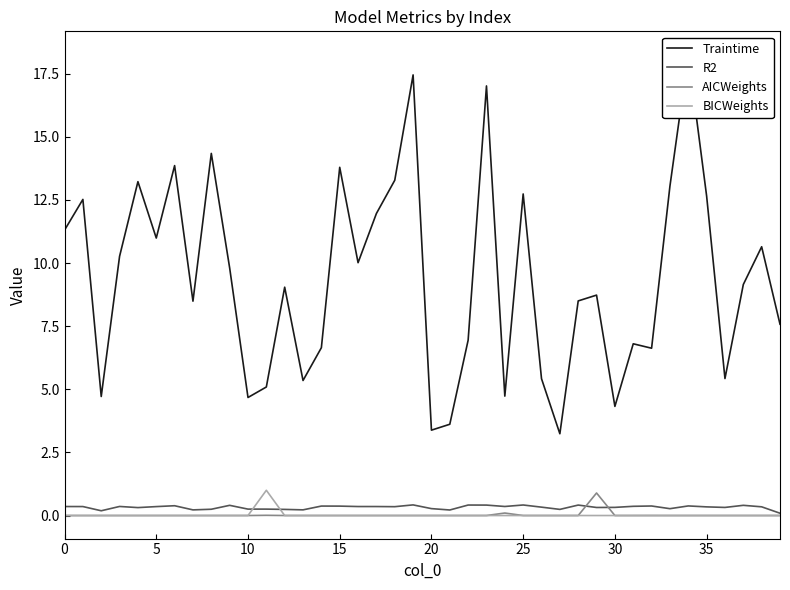

How many data points does each series have?

40